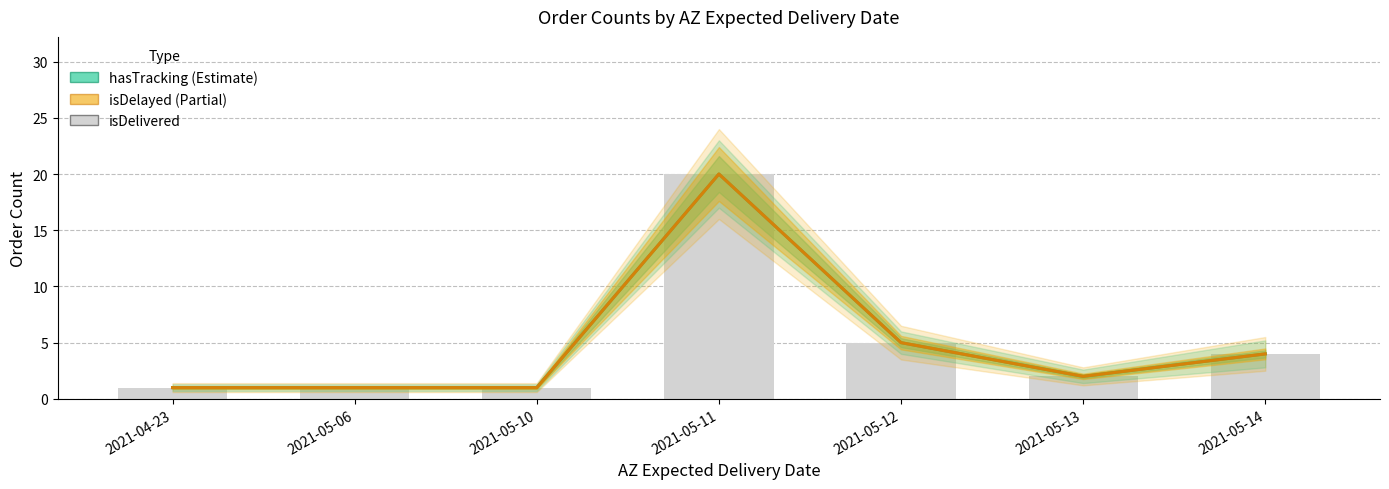

What are all the series names shown in the legend?

hasTracking, isDelayed, isDelivered